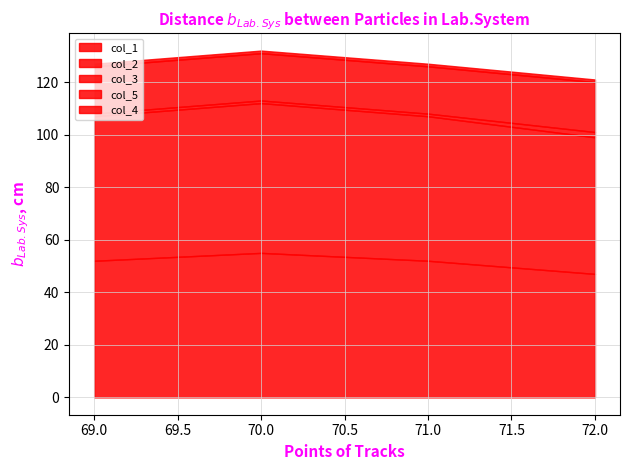

The col_5 series shows 18 at 71.0. True or false?

True